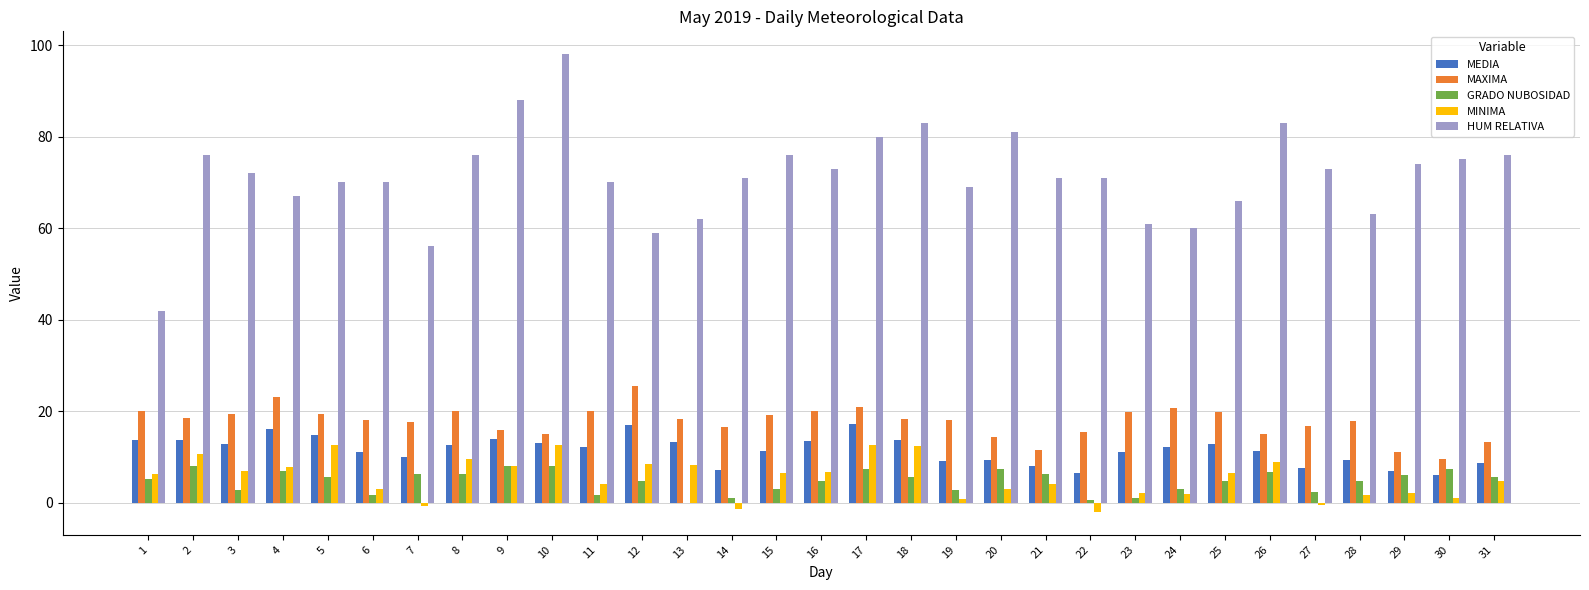

What is the total value across all series at 20?

115.1